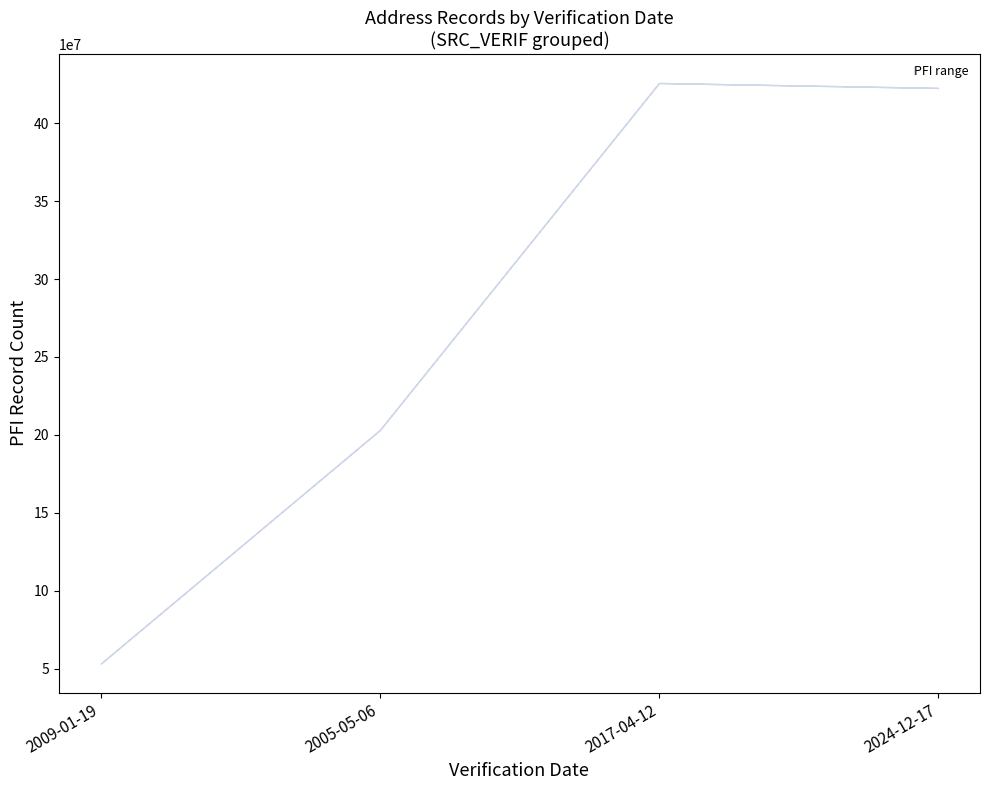

What is the difference between the second highest and minimum values in the lower series?

369354824